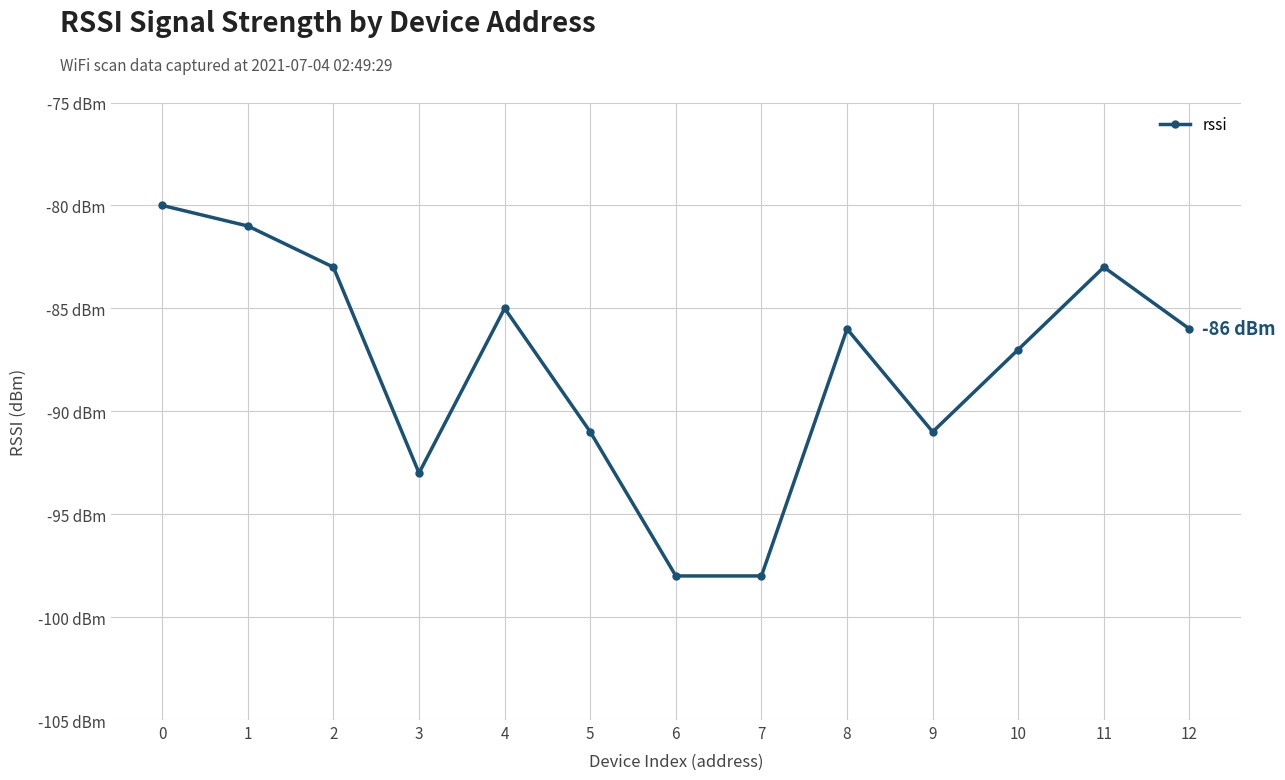

Does the chart have visible grid lines?

Yes